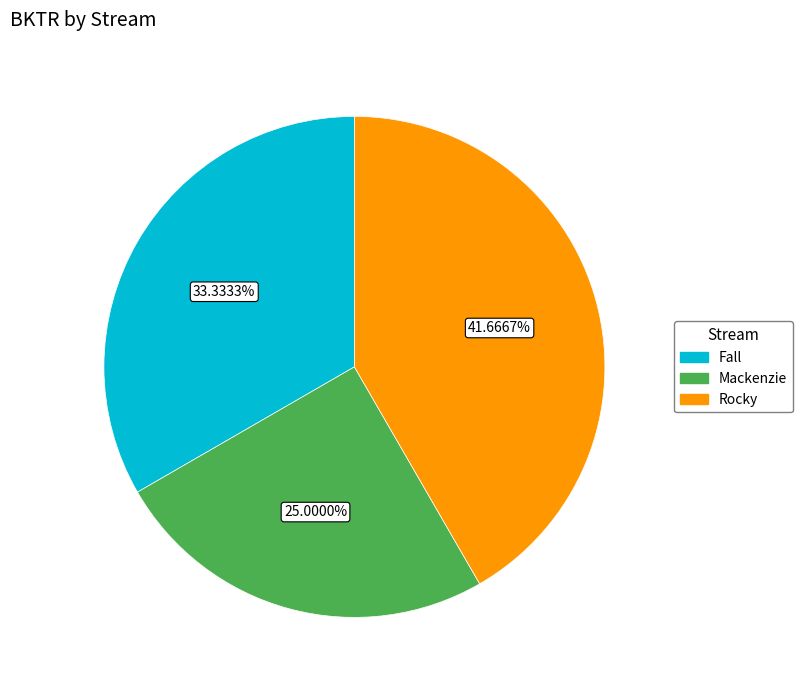

What is the total percentage of Fall and Mackenzie?

58.3%